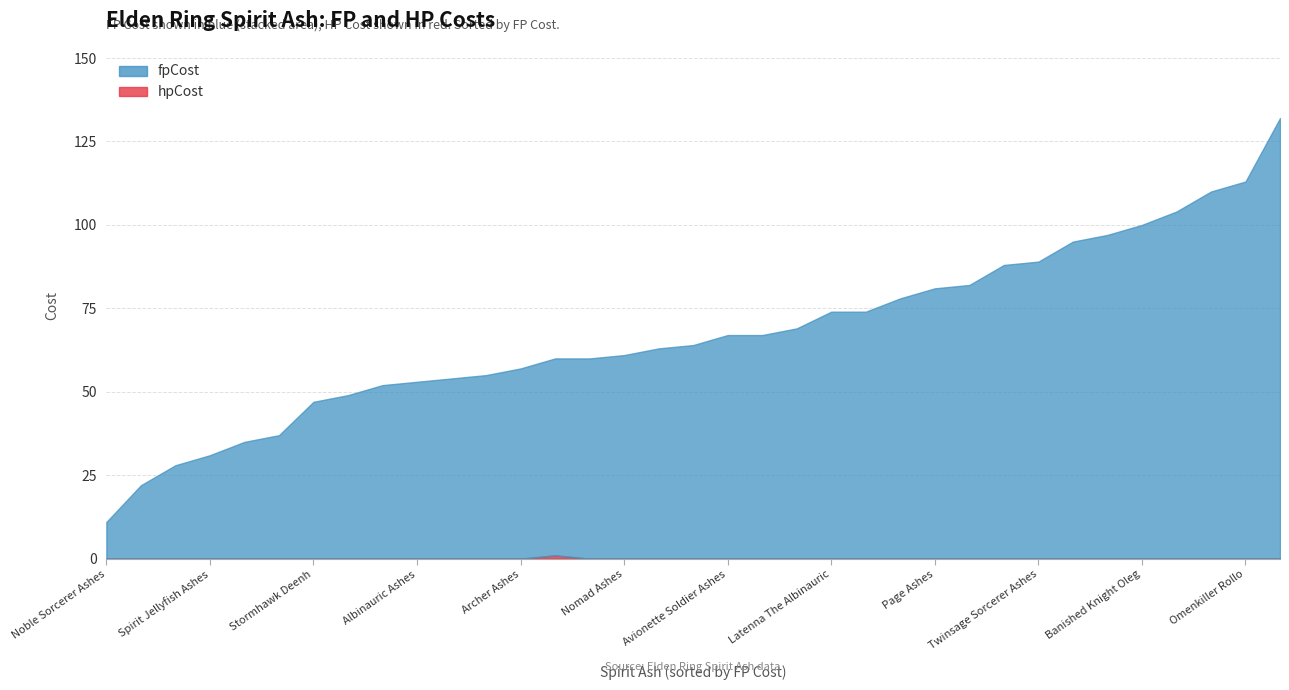

What is the label of the 3rd point from the right?

Mad Pumpkin Head Ashes